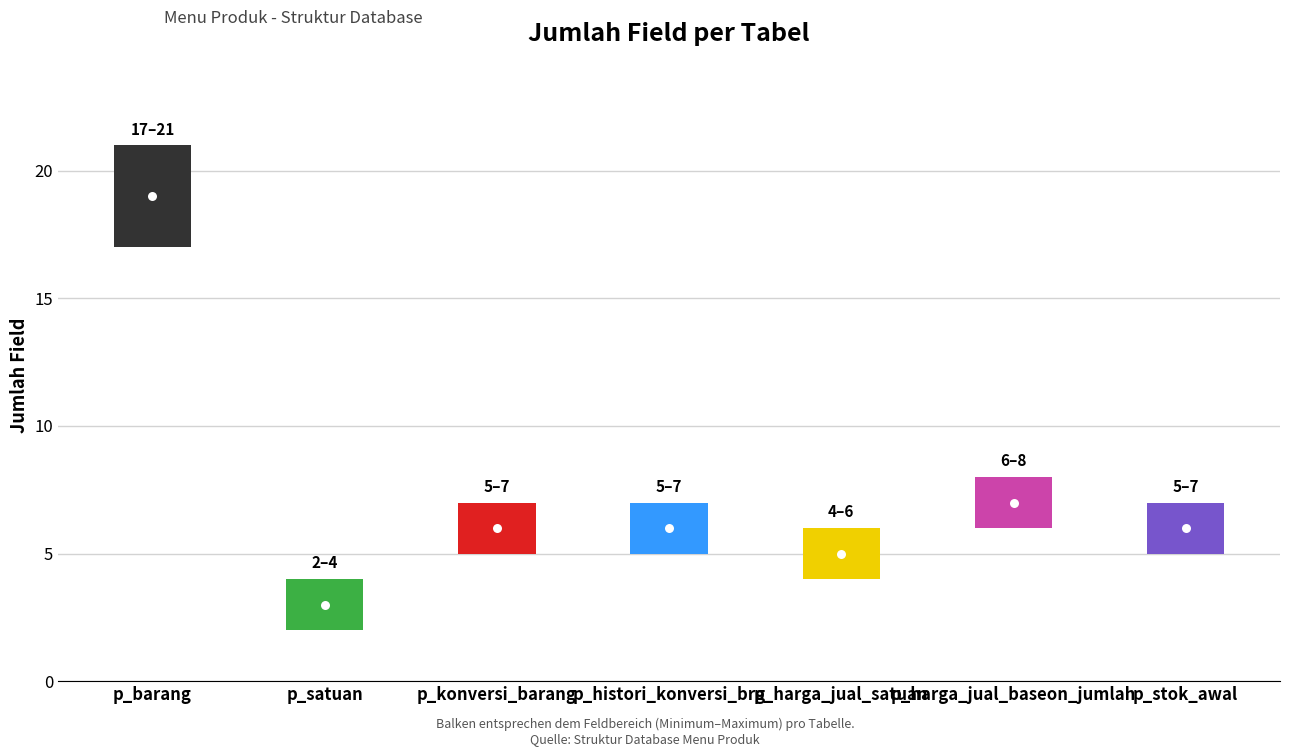

List the labels in order of value, smallest first.

p_satuan, p_harga_jual_satuan, p_konversi_barang, p_histori_konversi_brg, p_stok_awal, p_harga_jual_baseon_jumlah, p_barang